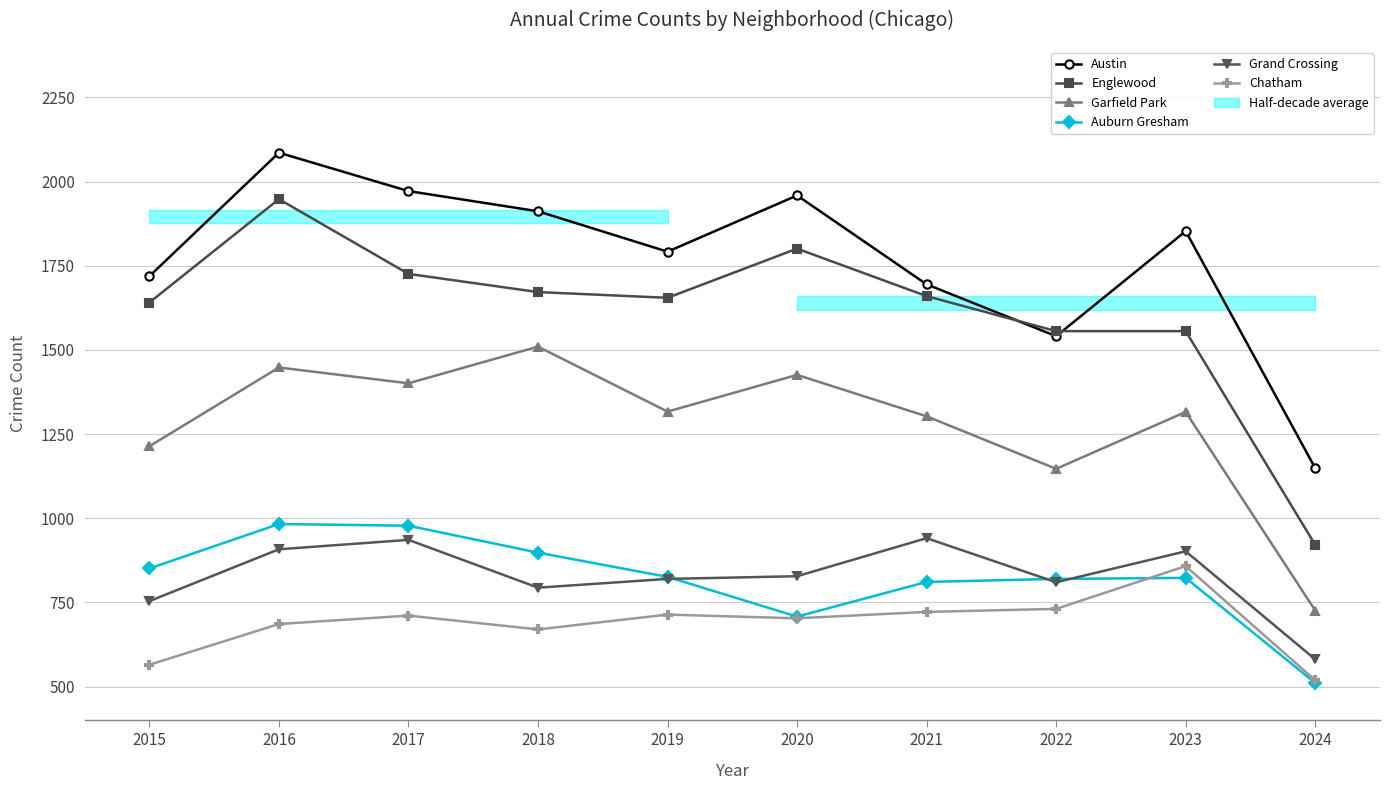

Rank the categories by Auburn Gresham value from highest to lowest.

2016, 2017, 2018, 2015, 2019, 2023, 2022, 2021, 2020, 2024